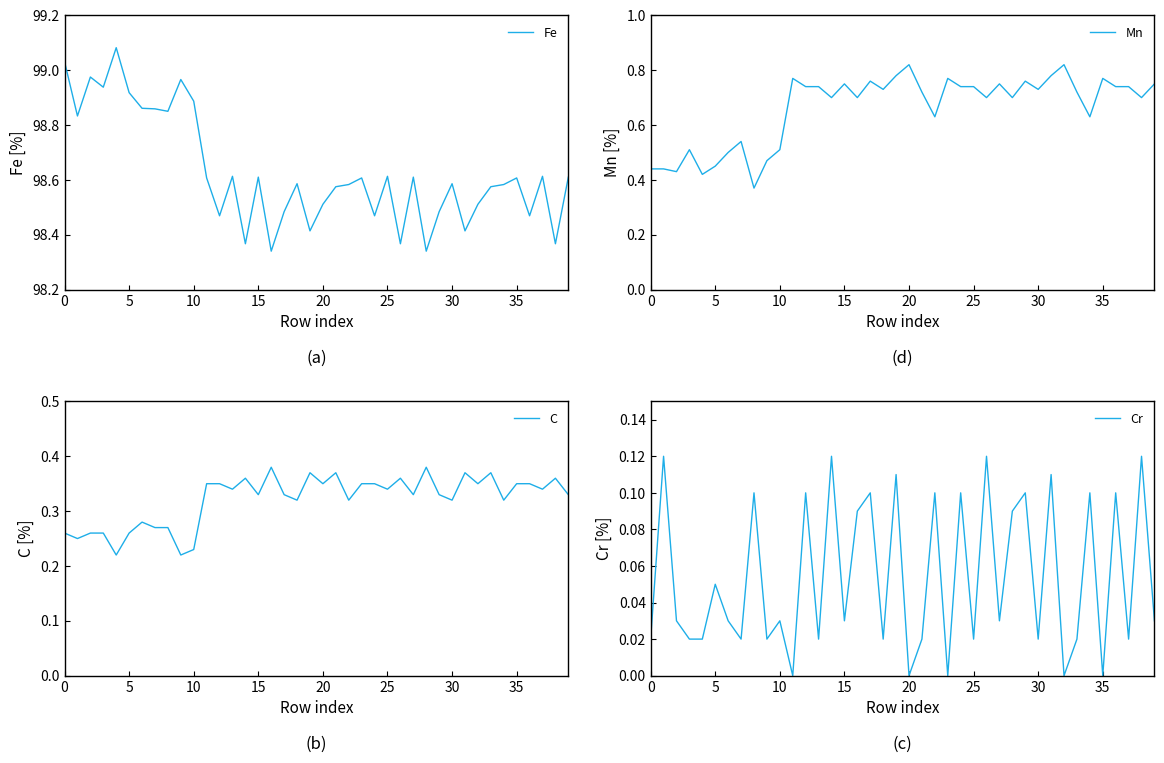

What is the maximum value shown in the chart?

99.1